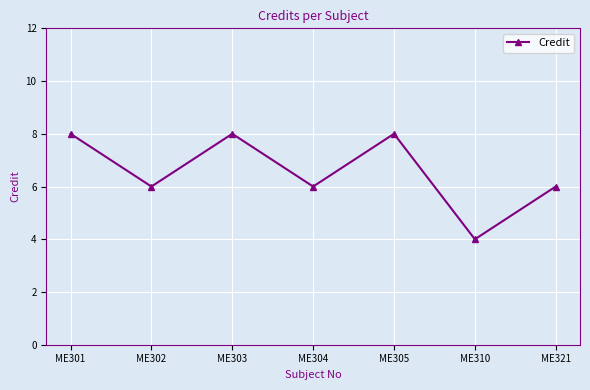

What is the maximum value shown in the chart?

8